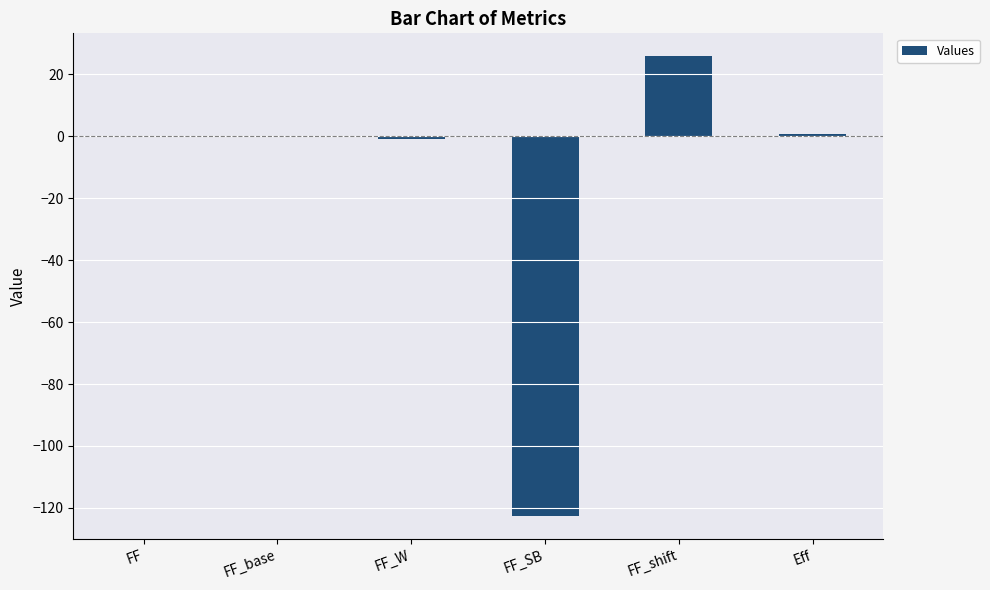

True or false: the data shows 25.9 at FF_shift.

True